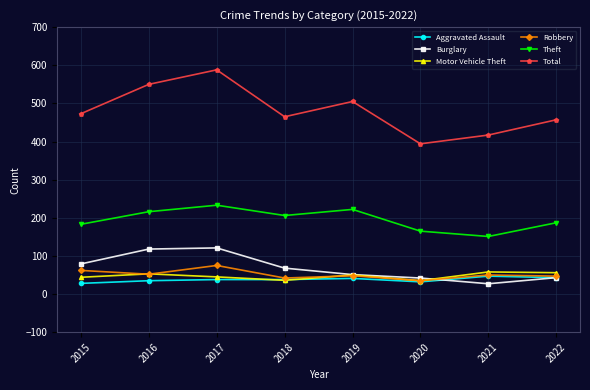

What is the approximate value of Theft at 2016?

216